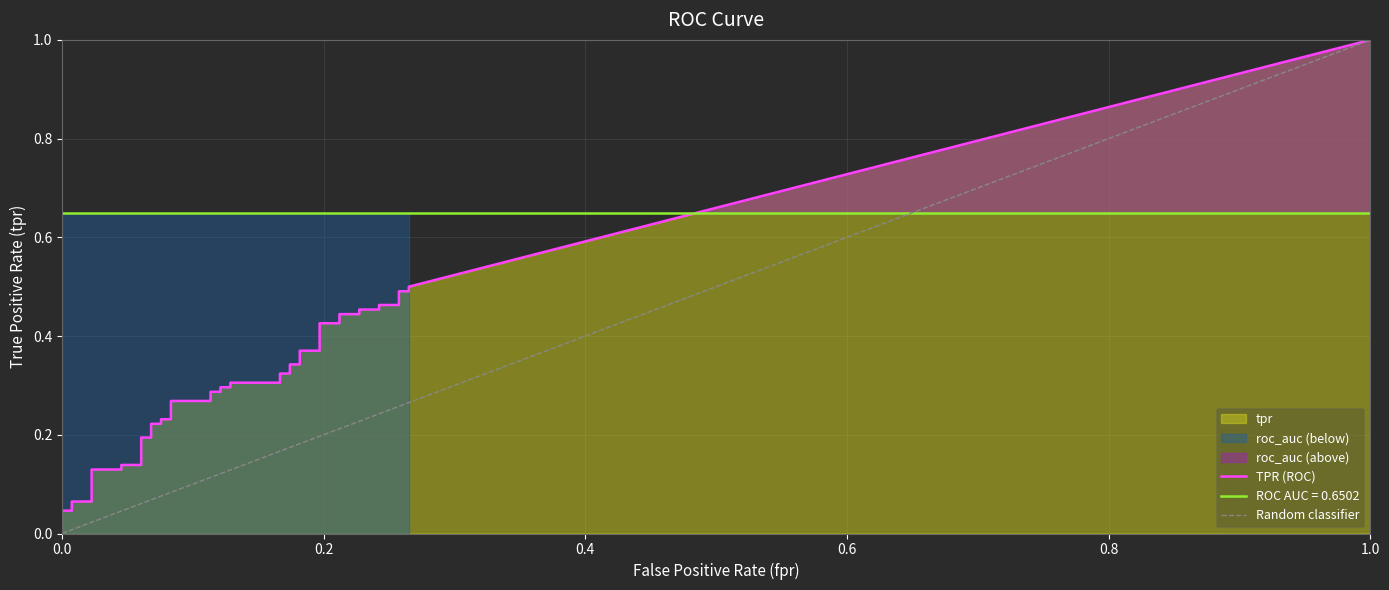

True or false: tpr and fpr intersect in this chart.

False